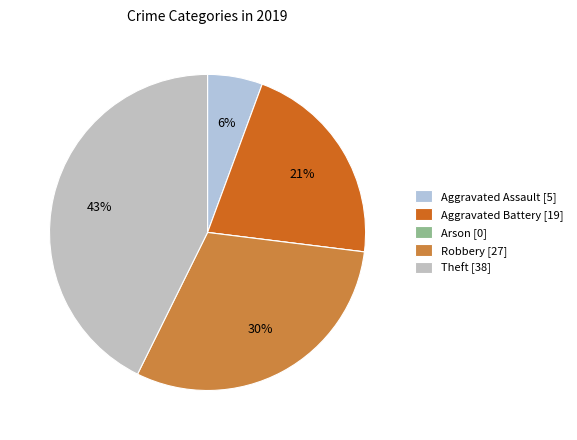

What percentage is the Theft slice, to the nearest percent?

43%